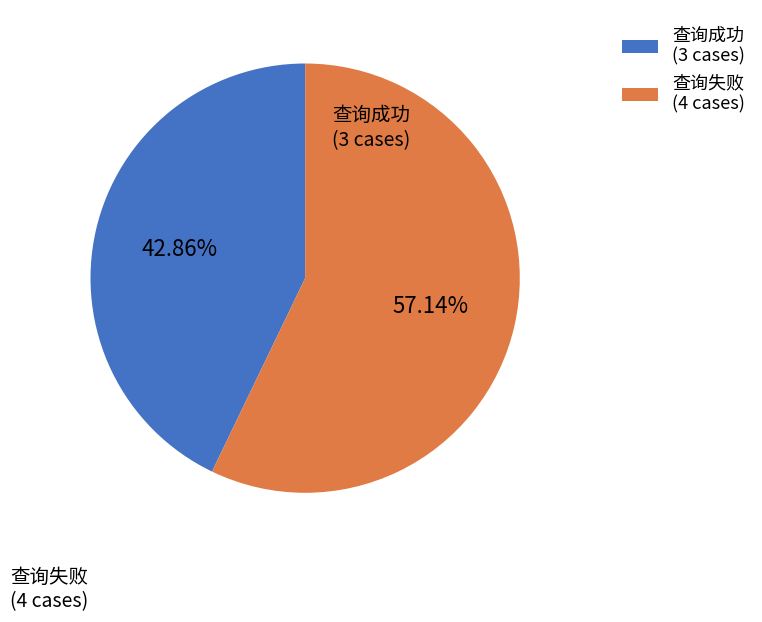

To the nearest percent, what is the average slice percentage?

50%